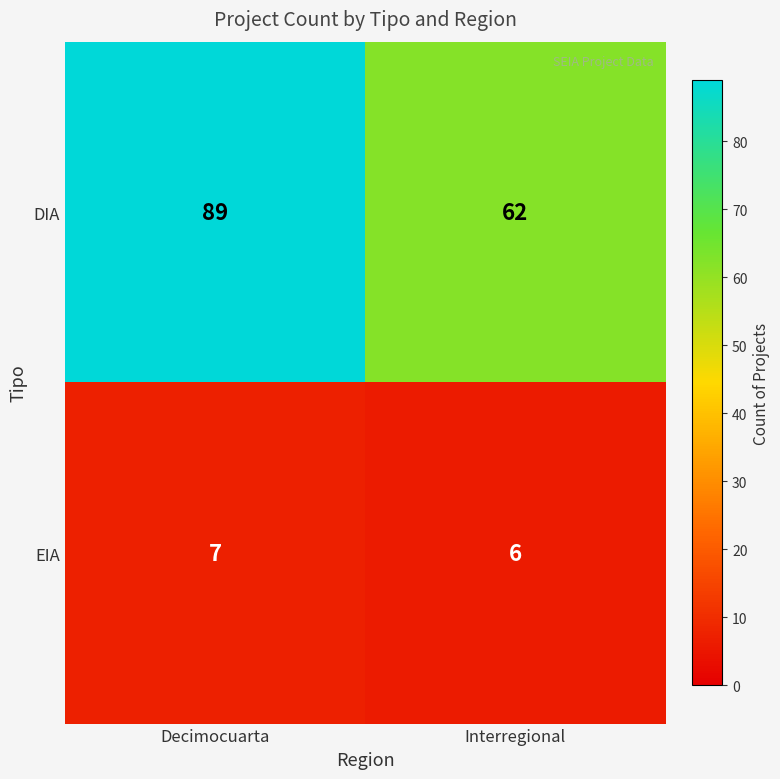

How many distinct data groups are displayed?

2